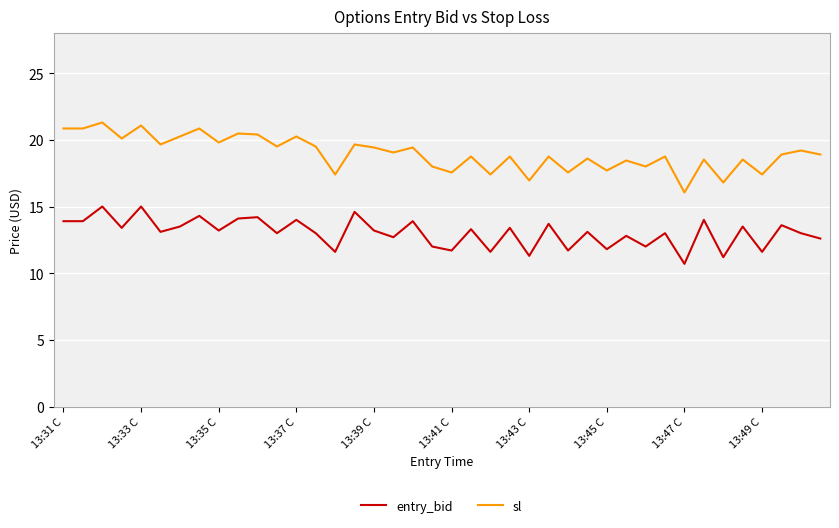

What is the sum of all sl values?

759.3